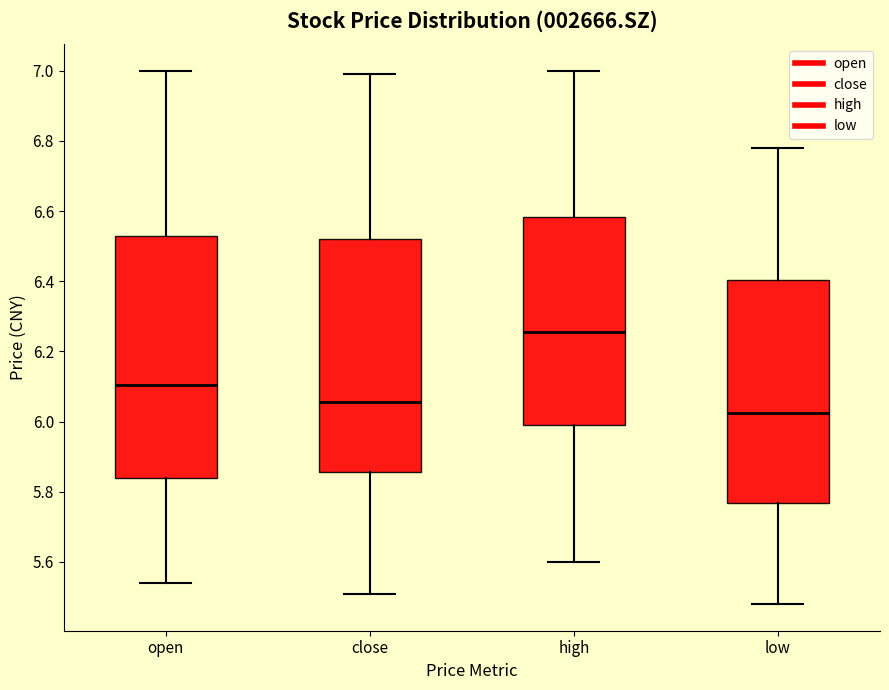

Where does the median line of the box for close sit on the y-axis? The values are not printed on the chart, so give them approximately, as read against the axis.

6.06